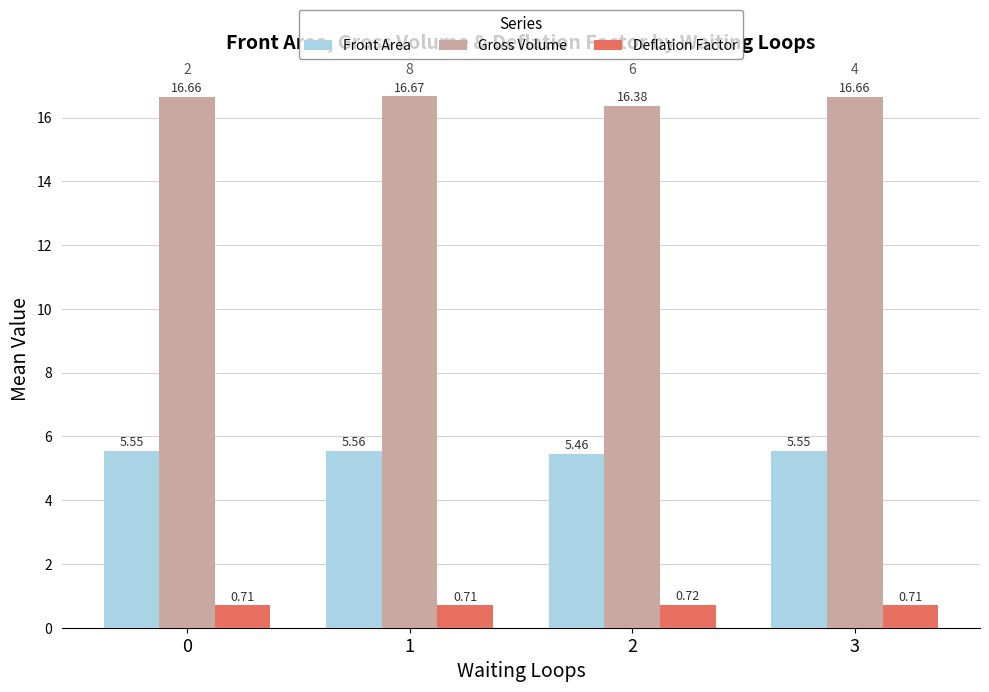

At which label does Gross Volume reach its minimum?

2